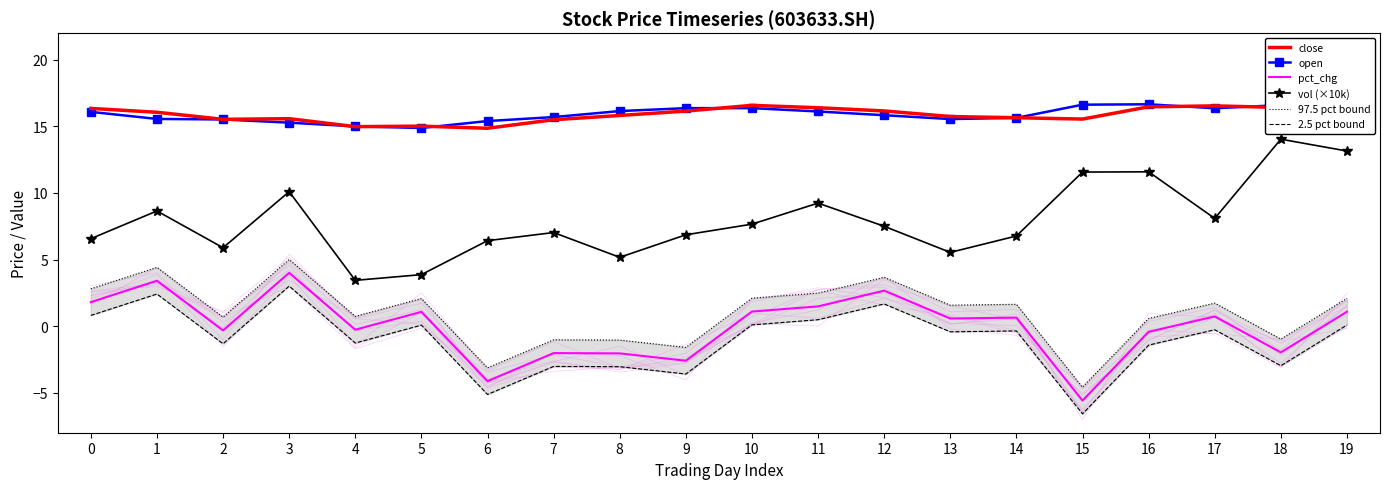

What is the value of the close point at the 8th from the left?

15.5